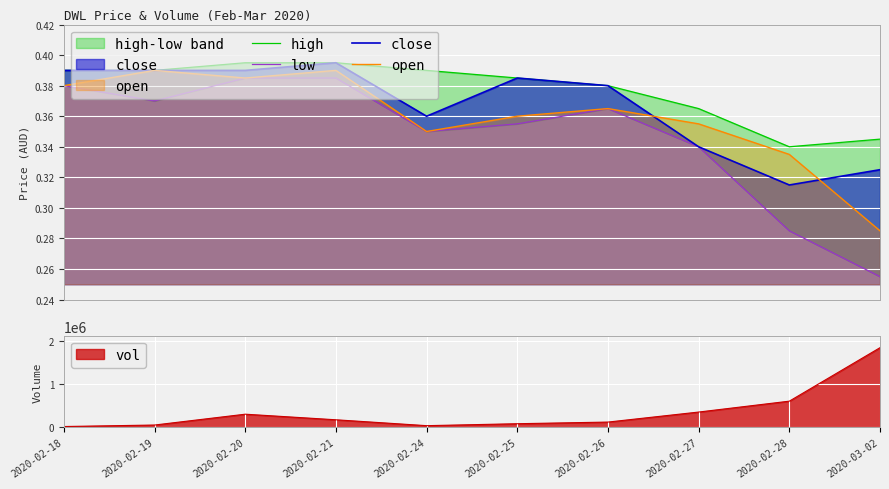

What is the difference between the maximum and minimum values in the low series?

0.1